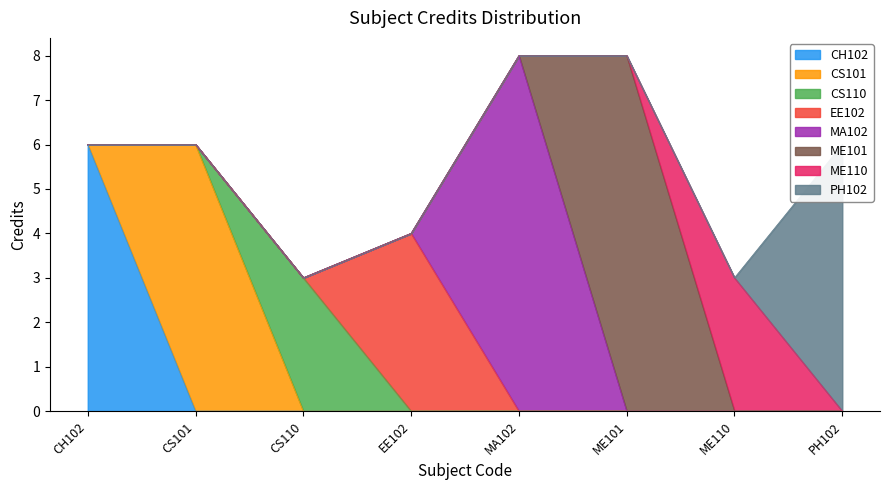

What is the difference between the maximum and minimum values?

5